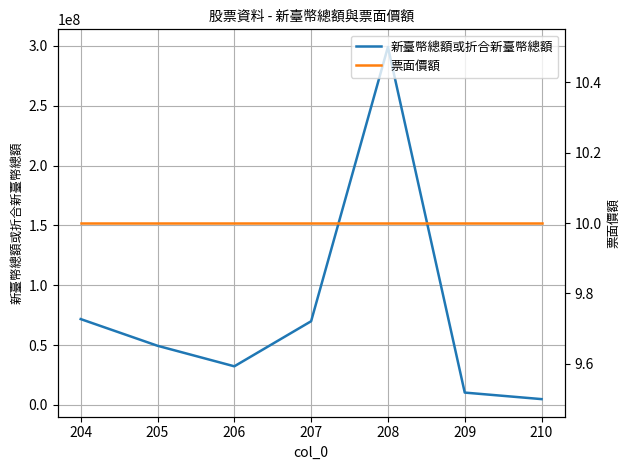

What is the maximum value for 新臺幣總額或折合新臺幣總額?

299200000